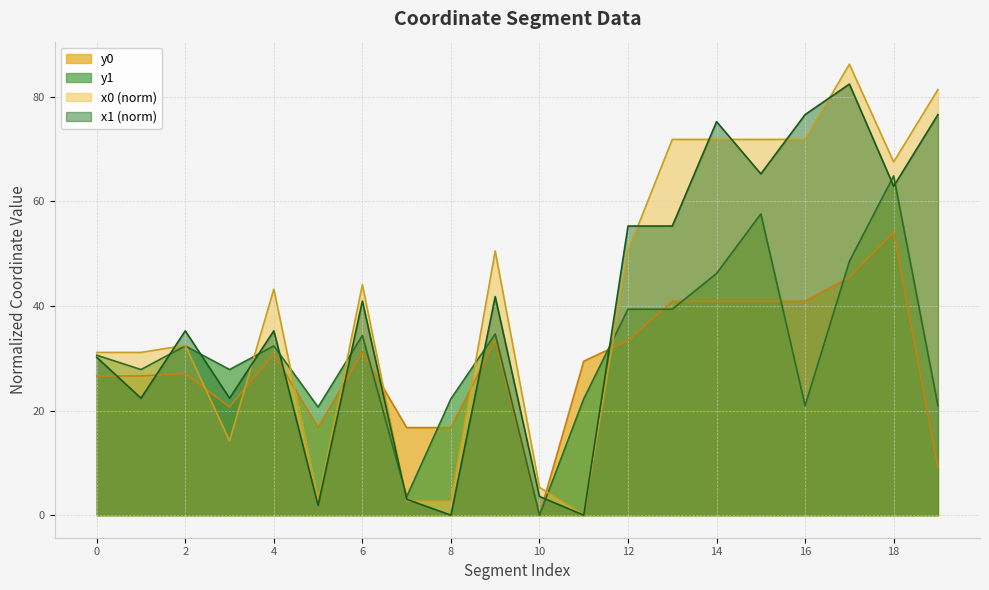

How many values in y1 are above zero?

19